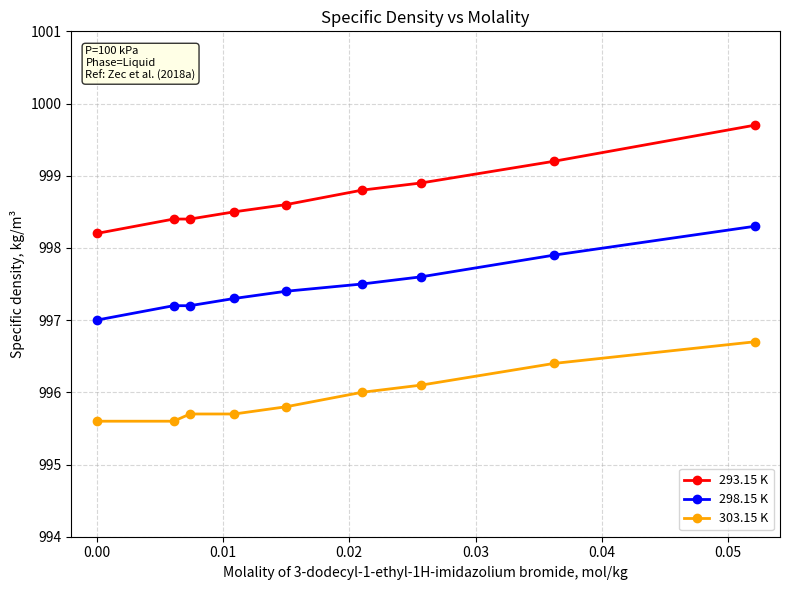

True or false: 293.15 K and 303.15 K intersect in this chart.

False